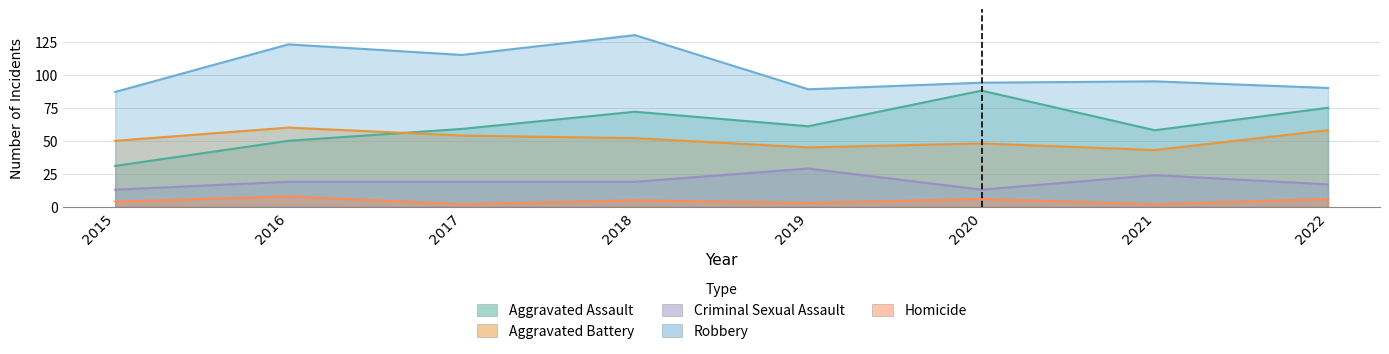

Reading left to right, extract all data points from this chart.

Aggravated Assault: 31	50	59	72	61	88	58	75
Aggravated Battery: 50	60	54	52	45	48	43	58
Criminal Sexual Assault: 13	19	19	19	29	13	24	17
Robbery: 87	123	115	130	89	94	95	90
Homicide: 4	8	2	5	3	6	2	6